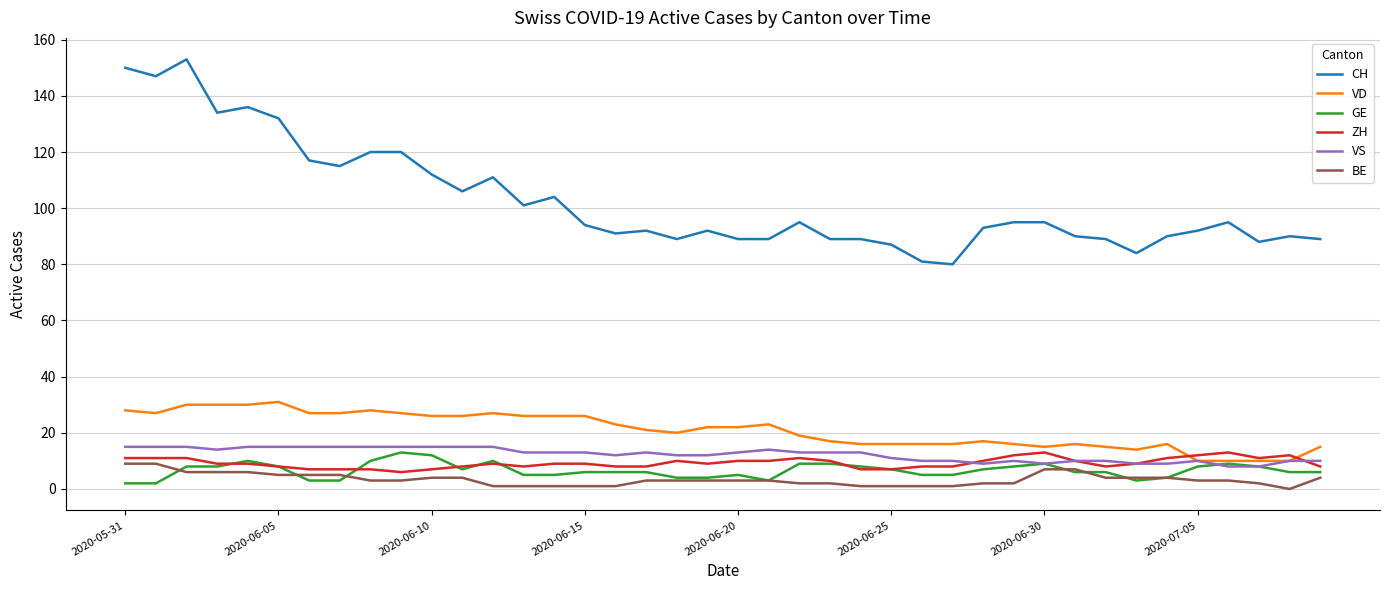

What is the highest value of the BE series?

9